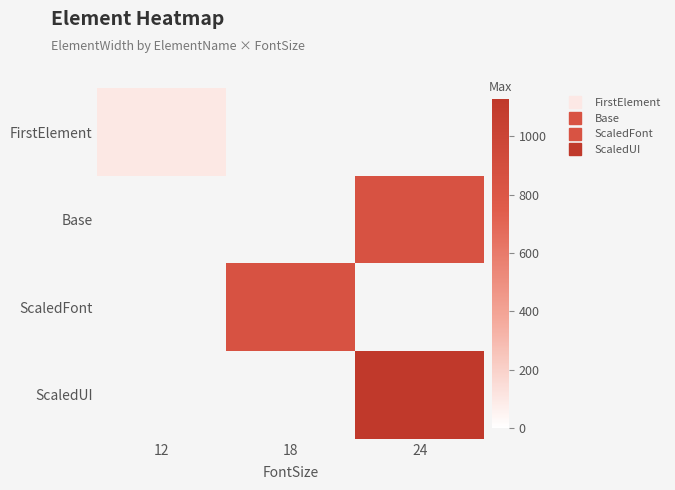

At which label does FirstElement reach its minimum?

12